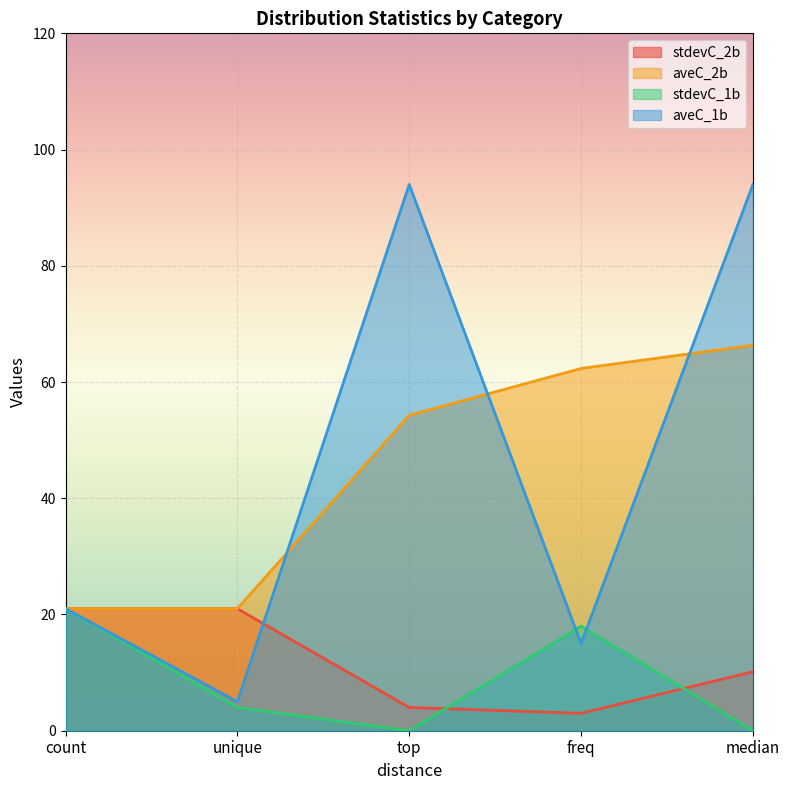

At which label is stdevC_1b closest to 10?

unique